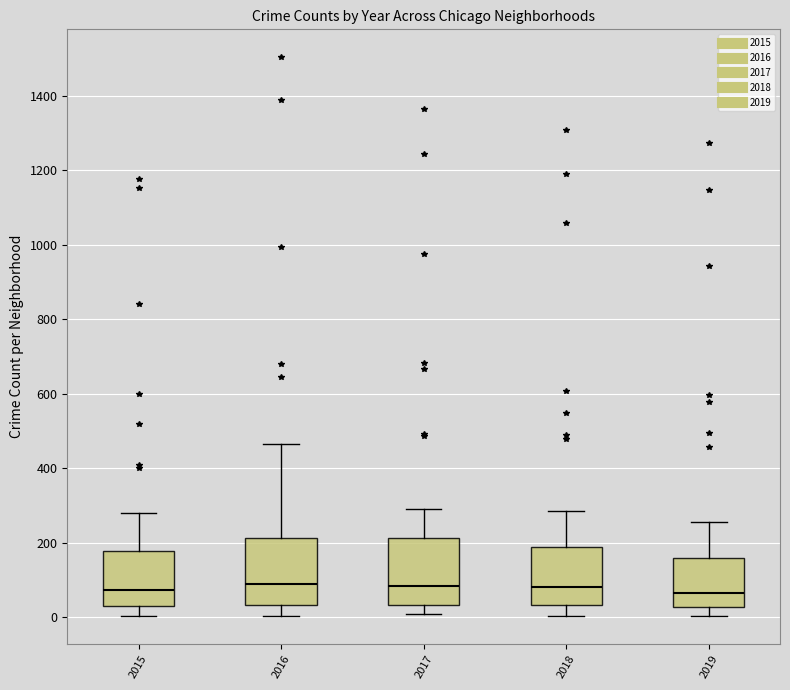

Reading left to right, read every box against the y-axis: the position of its median line, the range the box covers, and the ends of its whiskers. The values are not printed on the chart, so give them approximately, as read against the axis.

2015: median 80, box 40 to 180, whiskers 0 to 280
2016: median 80, box 40 to 220, whiskers 0 to 460
2017: median 80, box 40 to 220, whiskers 0 to 300
2018: median 80, box 40 to 180, whiskers 0 to 280
2019: median 60, box 20 to 160, whiskers 0 to 260